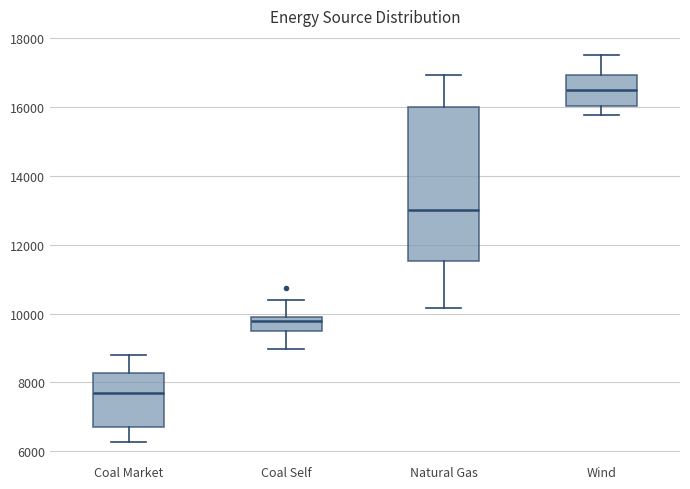

Reading left to right, read every box against the y-axis: the position of its median line, the range the box covers, and the ends of its whiskers. The values are not printed on the chart, so give them approximately, as read against the axis.

Coal Market: median 7600, box 6600 to 8200, whiskers 6200 to 8800
Coal Self: median 9800, box 9400 to 10000, whiskers 9000 to 10400
Natural Gas: median 13000, box 11600 to 16000, whiskers 10200 to 17000
Wind: median 16400, box 16000 to 17000, whiskers 15800 to 17600